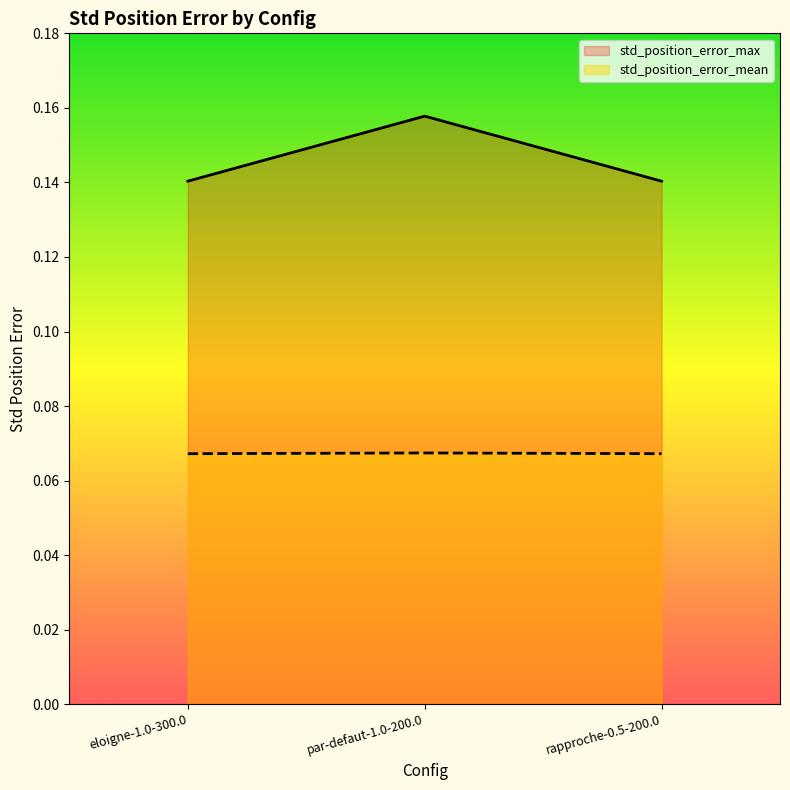

Between eloigne-1.0-300.0 and rapproche-0.5-200.0, which series saw the biggest shift?

std_position_error_max